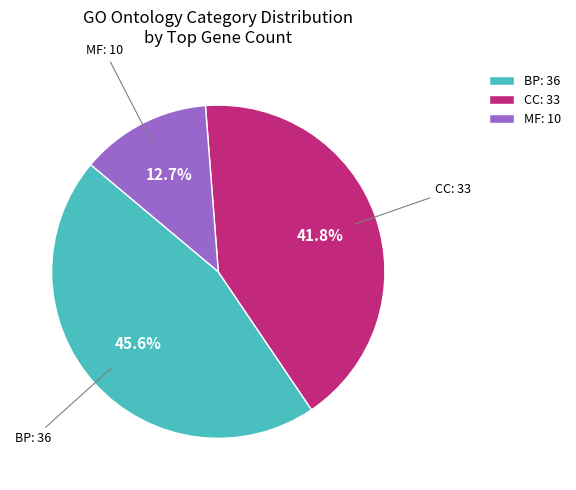

How many slices are in this pie chart?

3